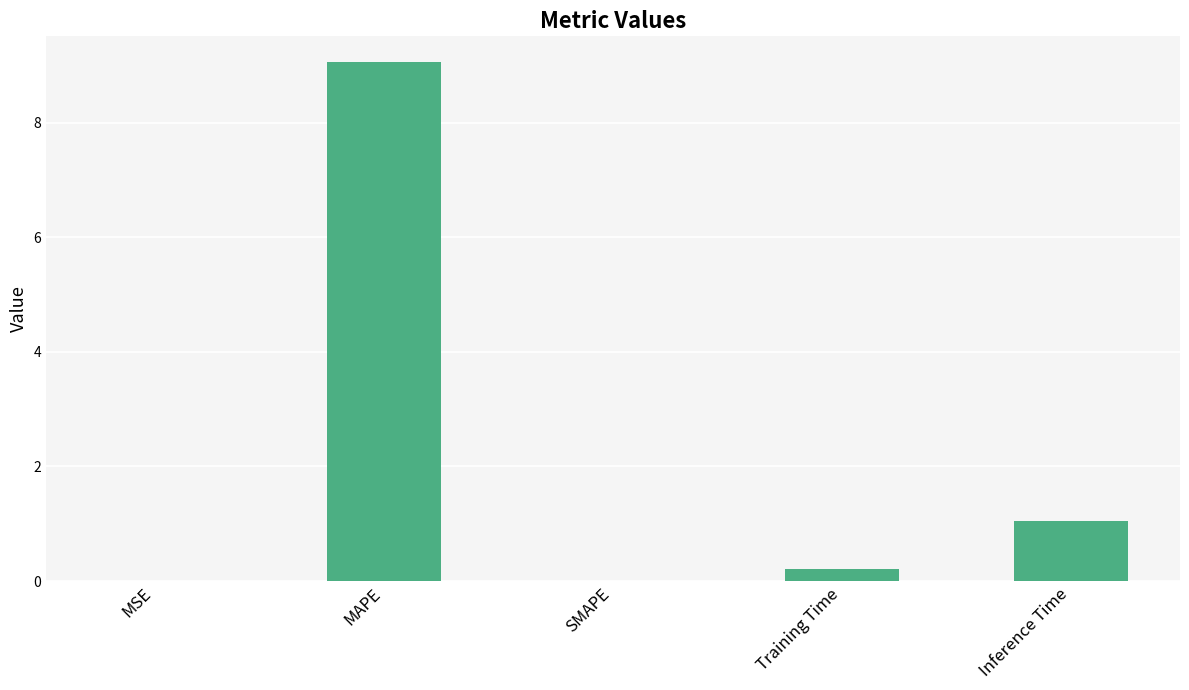

What is the greatest value displayed?

9.1